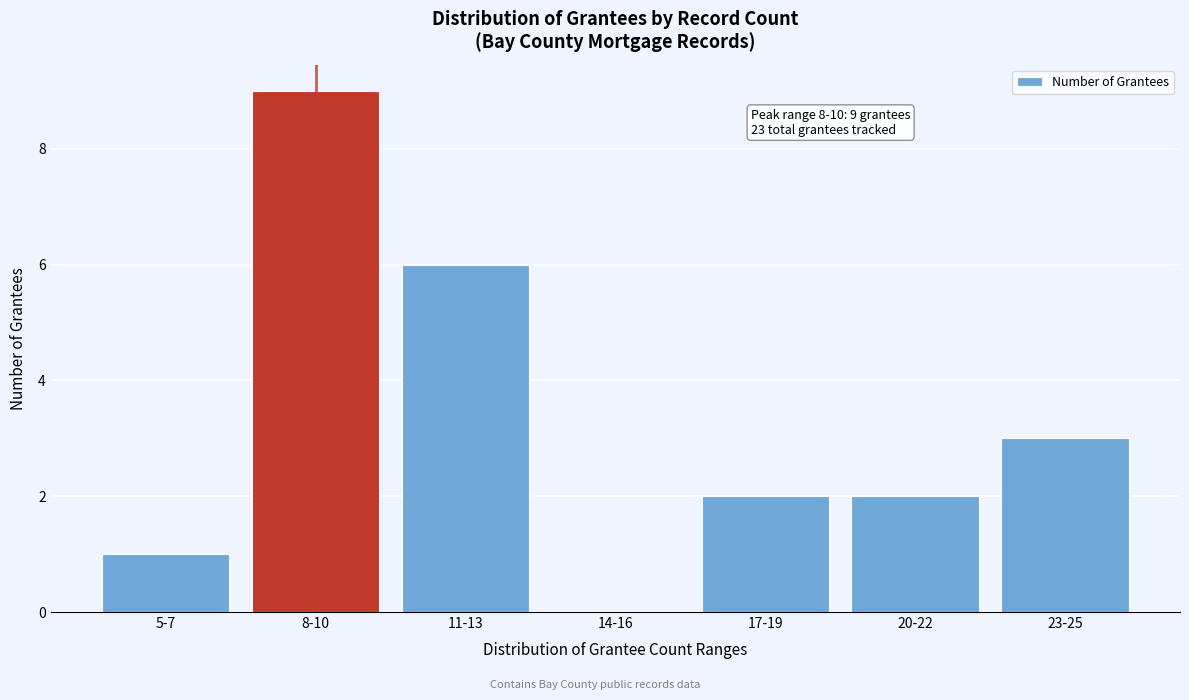

Reading left to right, transcribe all the data shown in this chart.

5-7=1	8-10=9	11-13=6	14-16=0	17-19=2	20-22=2	23-25=3